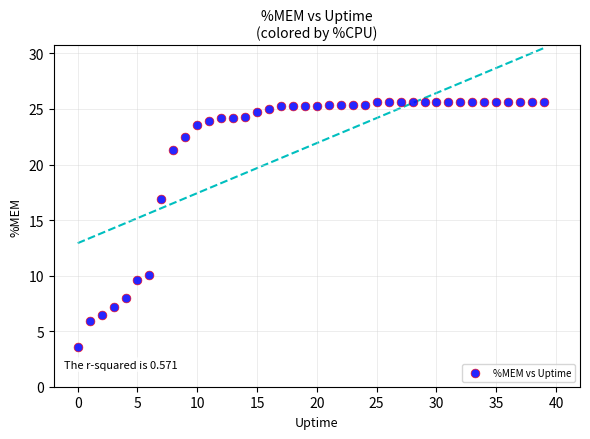

What Y value in the scatter plot is closest to 14?

16.9